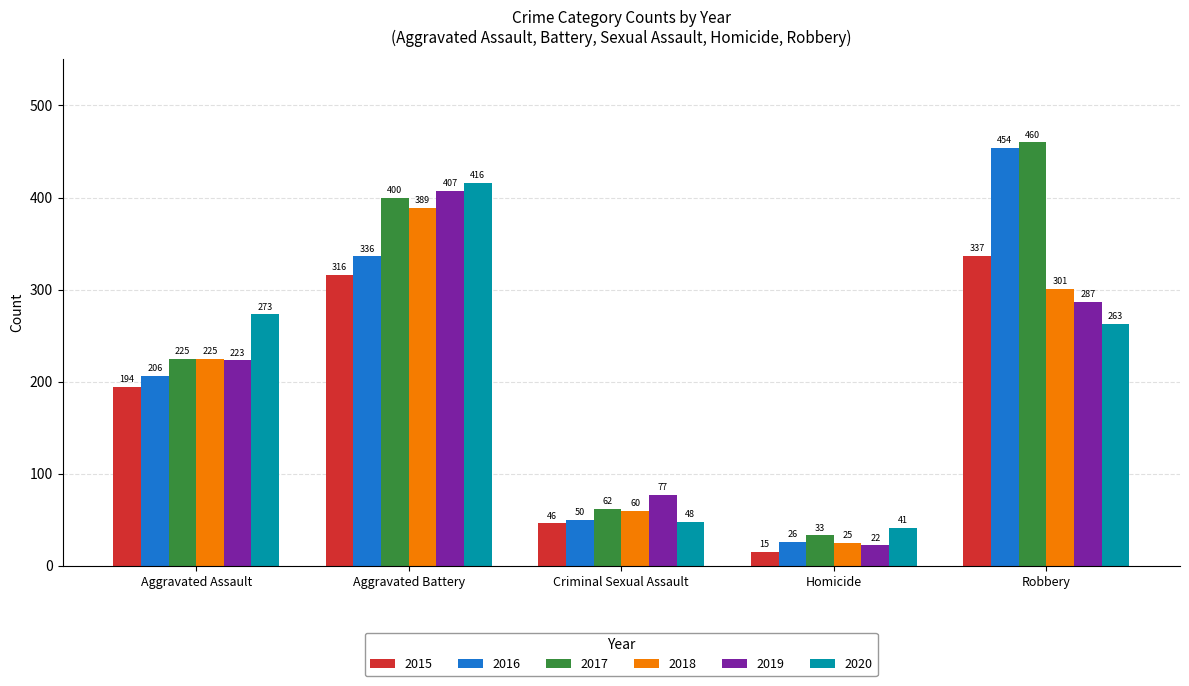

At how many categories does at least one series exceed 442?

1